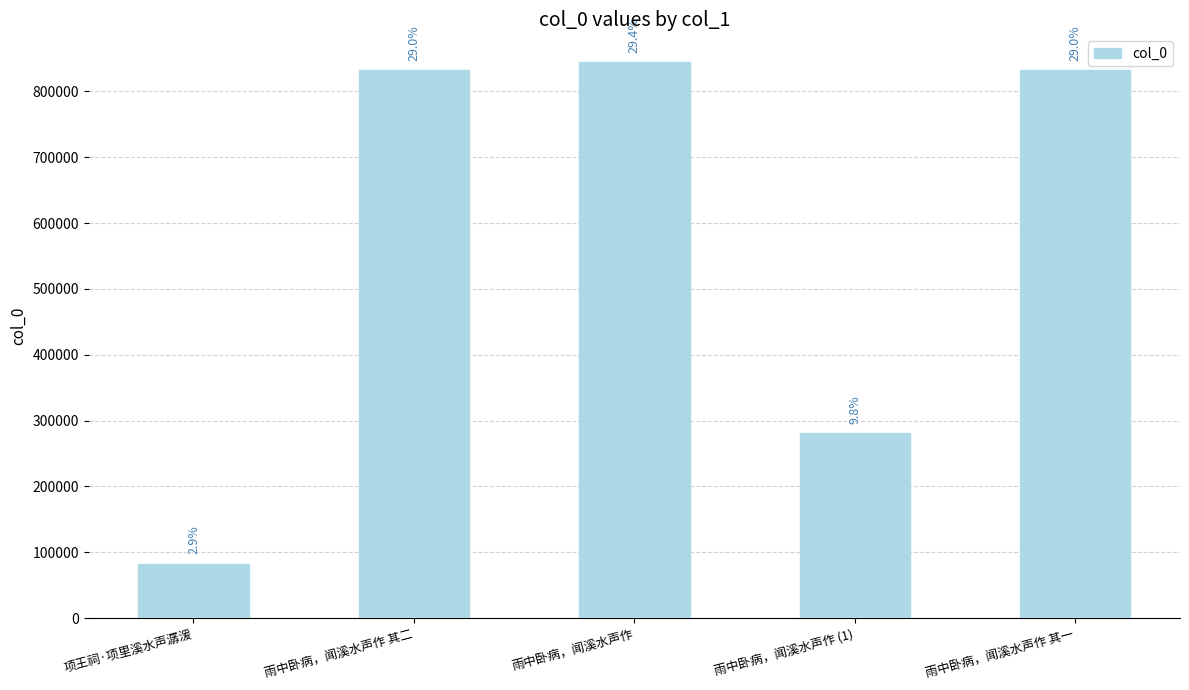

What value does the data have at 雨中卧病，闻溪水声作, to the nearest 10?

844290